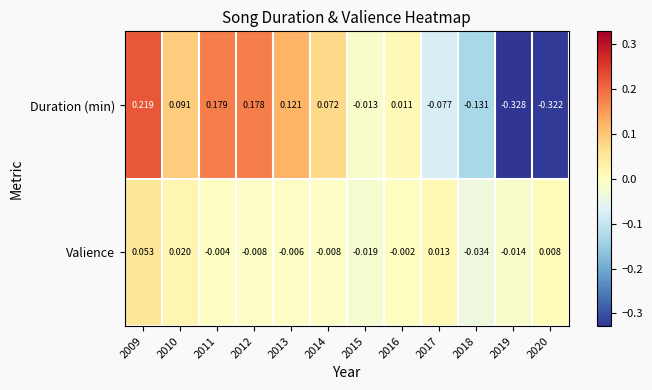

Rank the series by their maximum value, from highest to lowest.

Duration (min), Valience